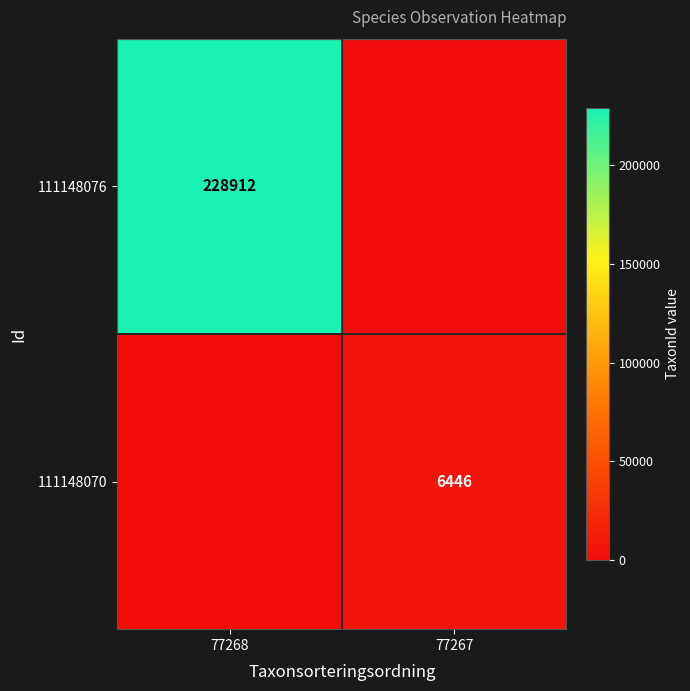

Is the value of 111148070 at 77267 greater than the value of 111148076 at 77268?

No